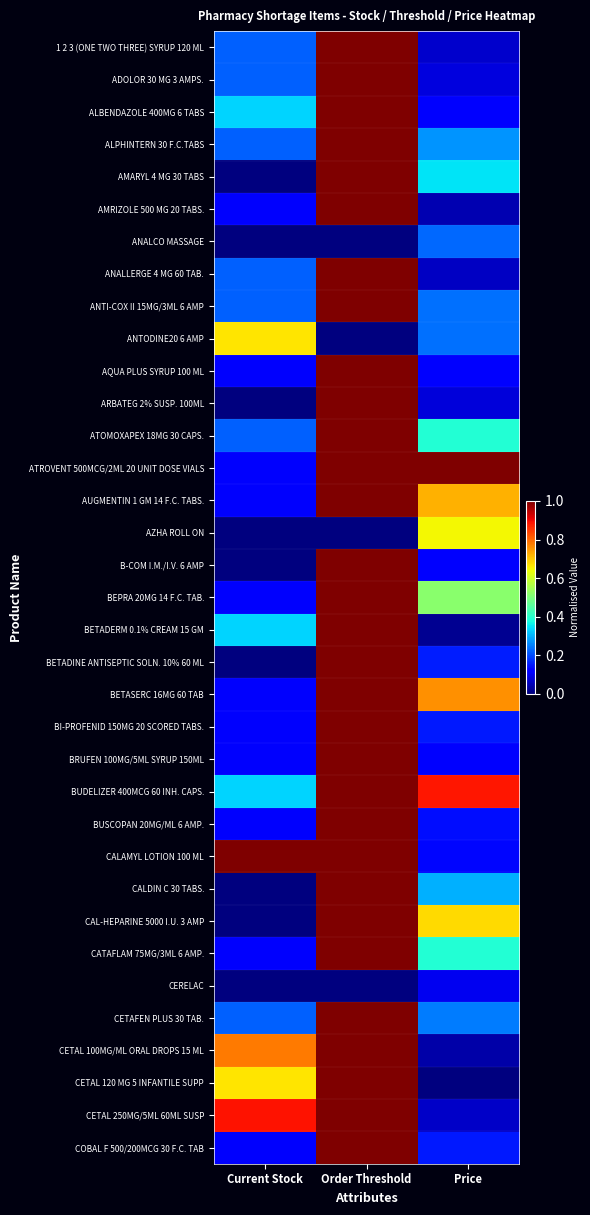

Count the number of categories in the chart.

3